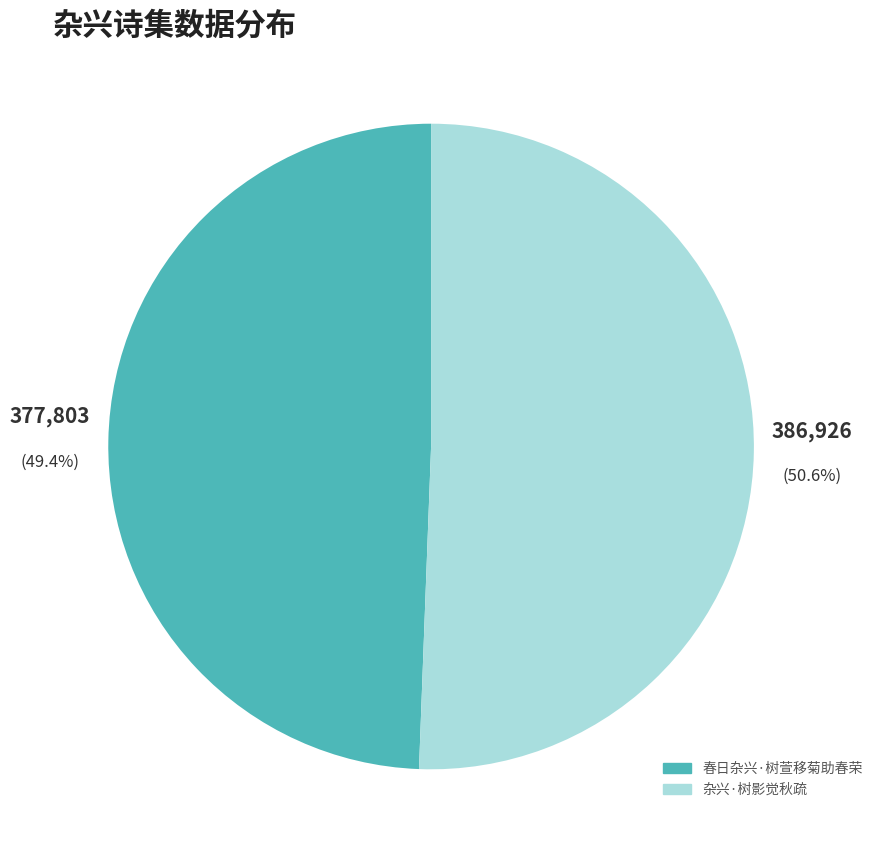

Count the number of slices in the pie.

2